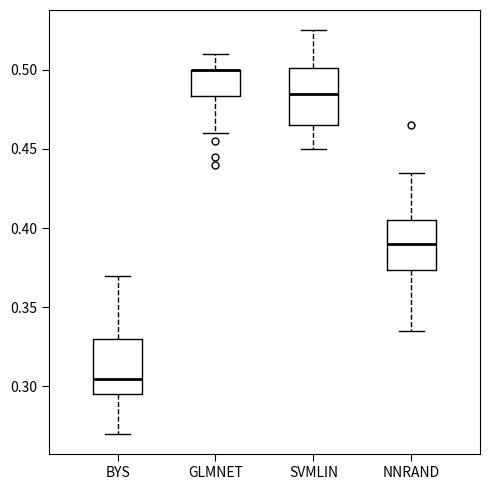

Reading left to right, transcribe this box plot: for each box, give where its median line is, the range the box spans, and where its two whiskers end, as read against the y-axis. The values are not printed on the chart, so give them approximately, as read against the axis.

BYS: median 0.305, box 0.295 to 0.330, whiskers 0.270 to 0.370
GLMNET: median 0.500 (drawn on the box's upper edge), box 0.485 to 0.500, whiskers 0.460 to 0.510
SVMLIN: median 0.485, box 0.465 to 0.500, whiskers 0.450 to 0.525
NNRAND: median 0.390, box 0.375 to 0.405, whiskers 0.335 to 0.435